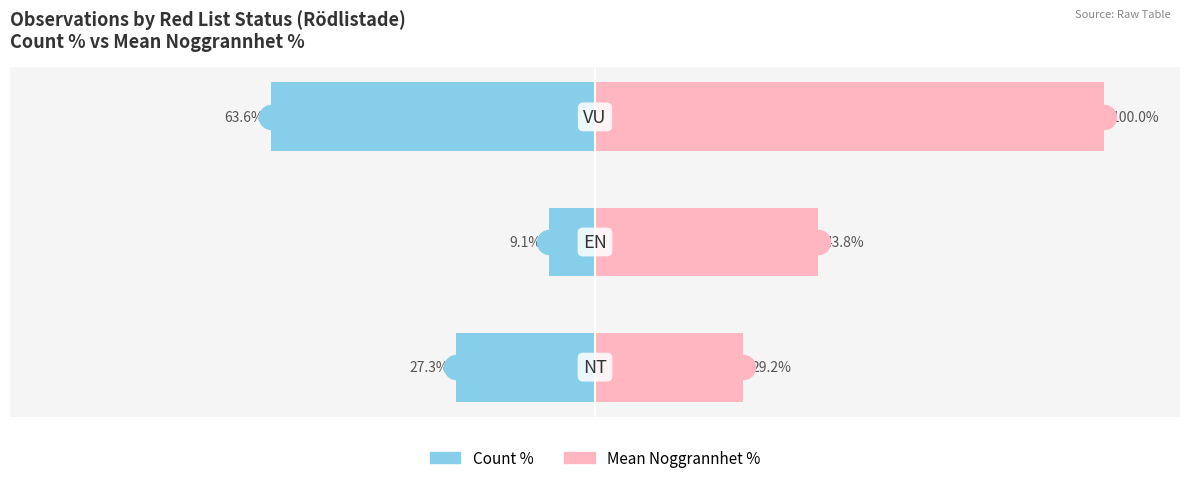

Which series has the widest spread of Y values?

Noggrannhet %